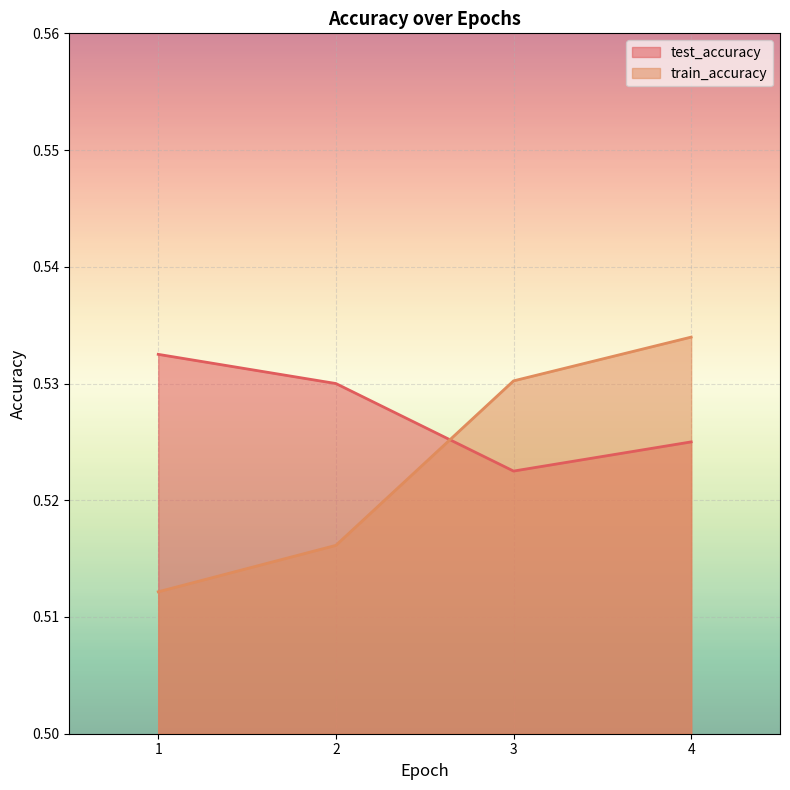

Which category has the lowest value in the test_accuracy series?

3